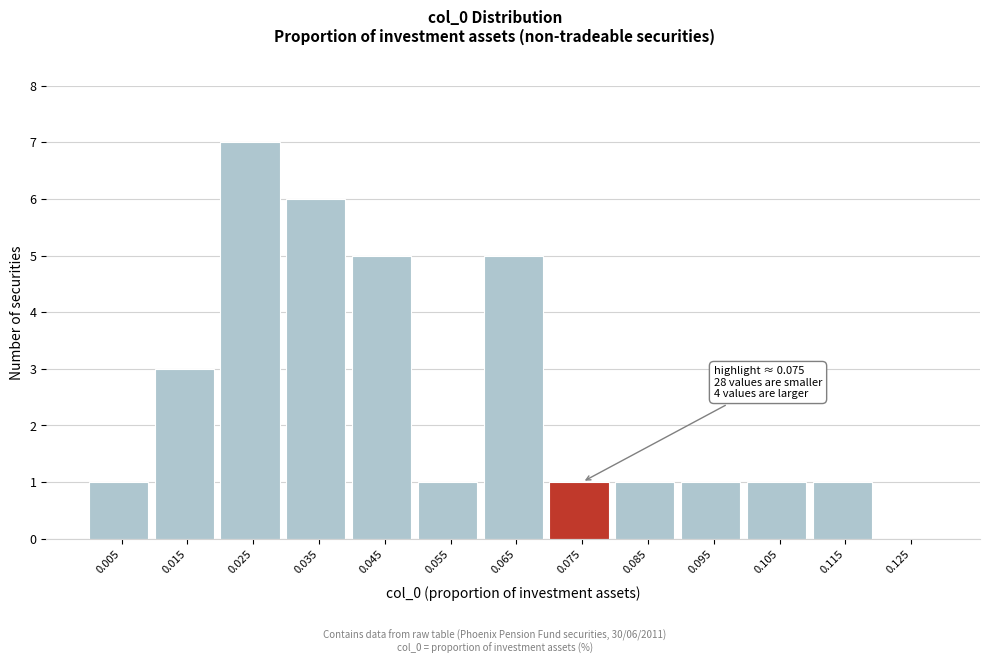

Reading left to right, list all the values displayed in this chart.

0.005=1	0.015=3	0.025=7	0.035=6	0.045=5	0.055=1	0.065=5	0.075=1	0.085=1	0.095=1	0.105=1	0.115=1	0.125=0